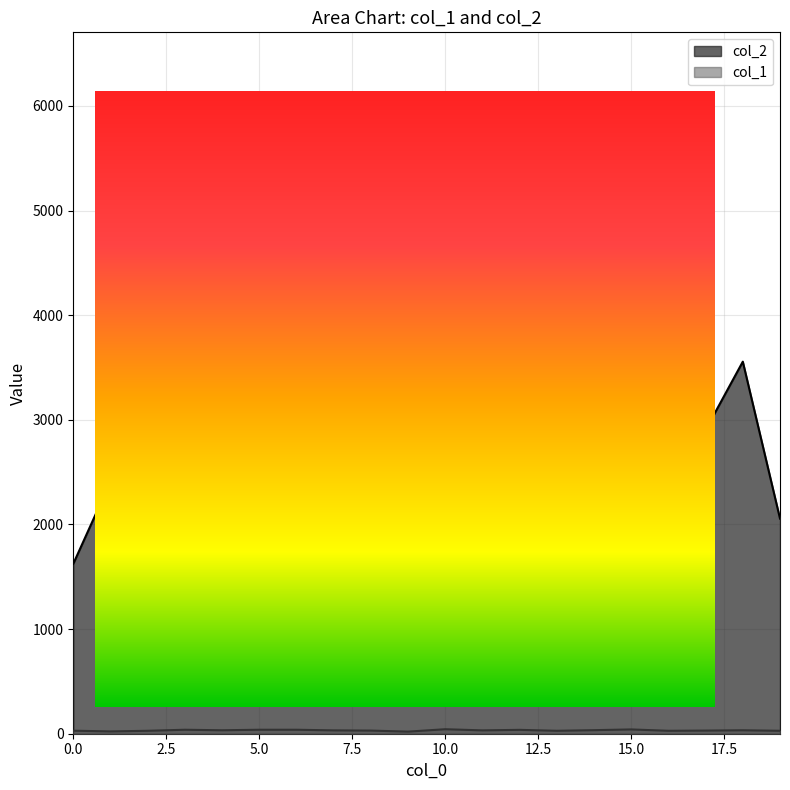

List the labels in order of col_2 value, largest first.

10, 15, 5, 3, 11, 14, 6, 4, 12, 18, 2, 17, 7, 13, 1, 16, 19, 8, 0, 9